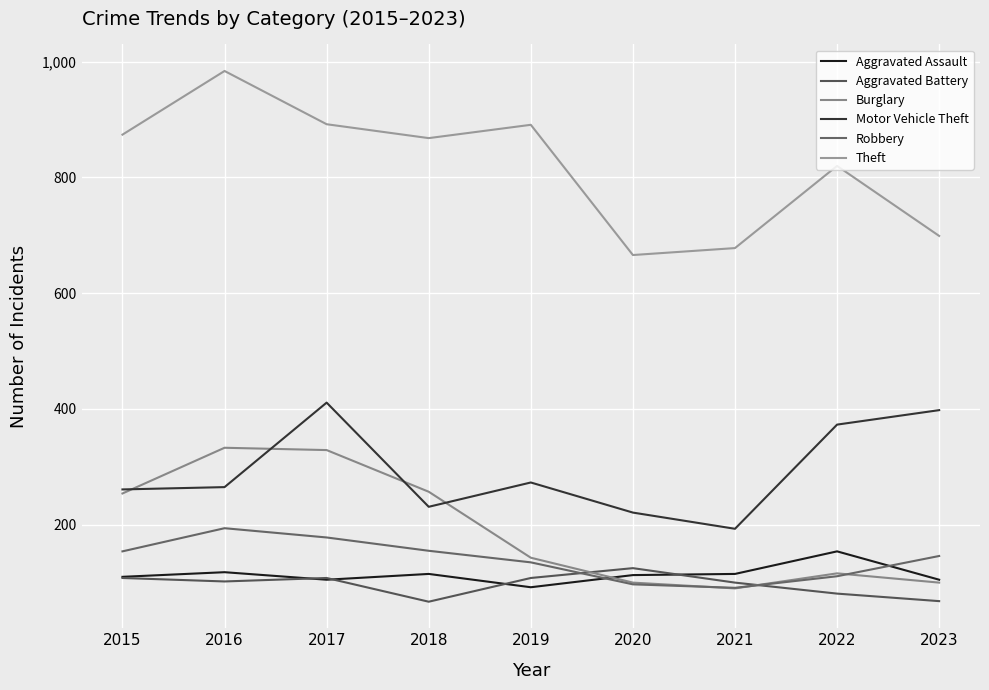

At 2016, list the series in order from largest to smallest.

Theft, Burglary, Motor Vehicle Theft, Robbery, Aggravated Assault, Aggravated Battery